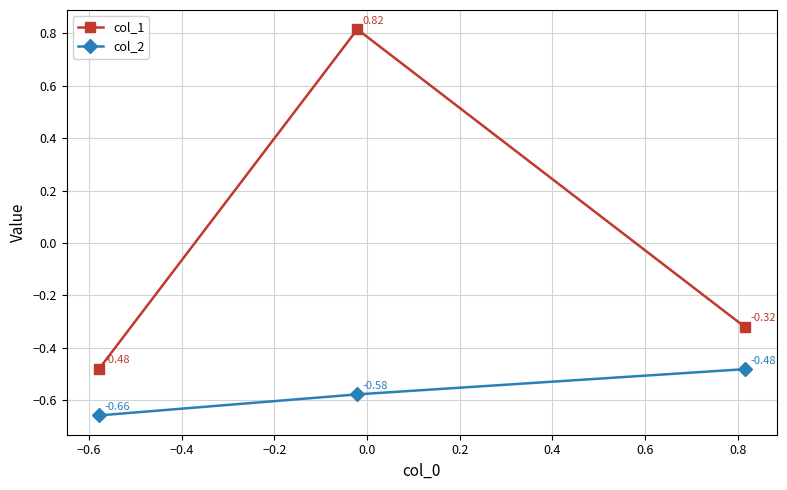

Which series has the widest spread of values?

col_1